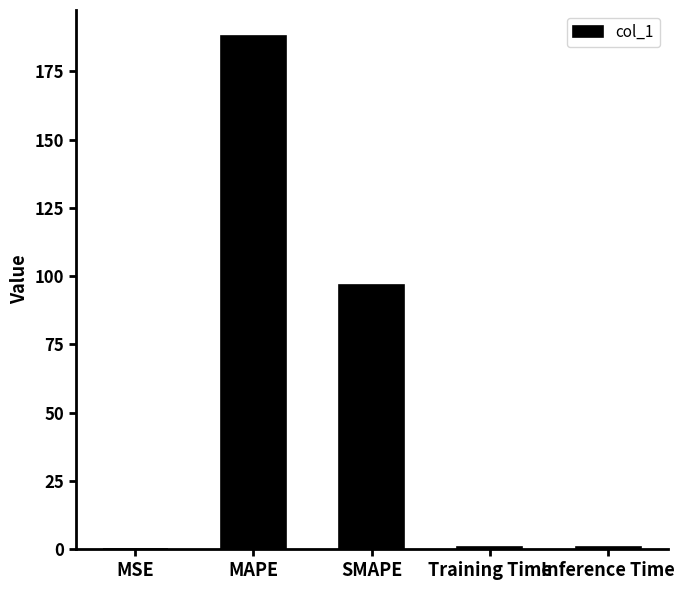

What is the sum of all values?

286.4